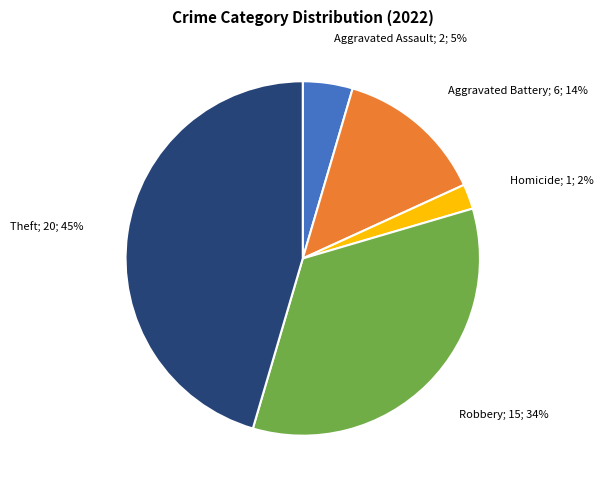

Does any single category account for the majority?

No